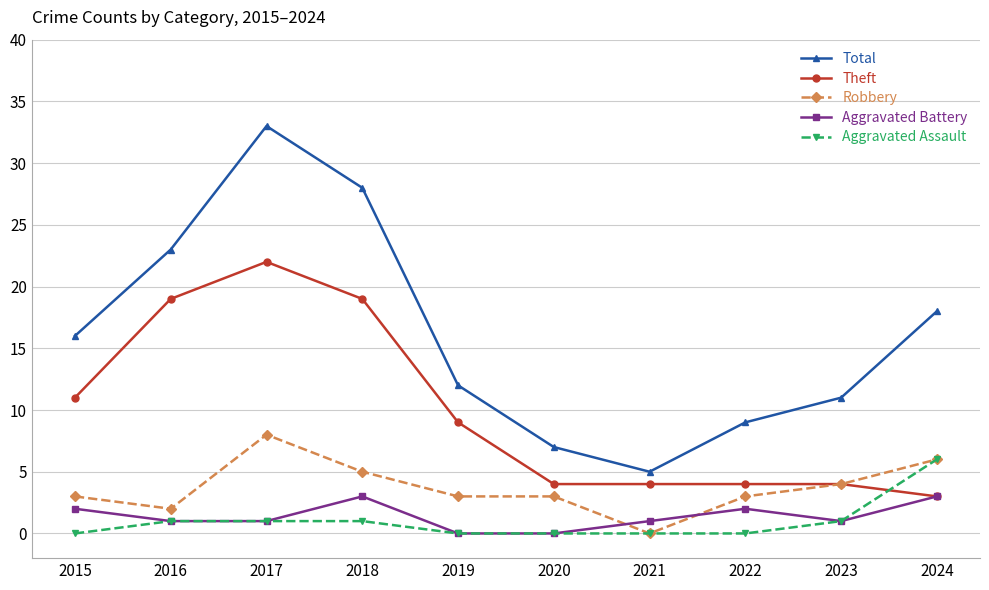

What is the sum of all Aggravated Assault values?

10